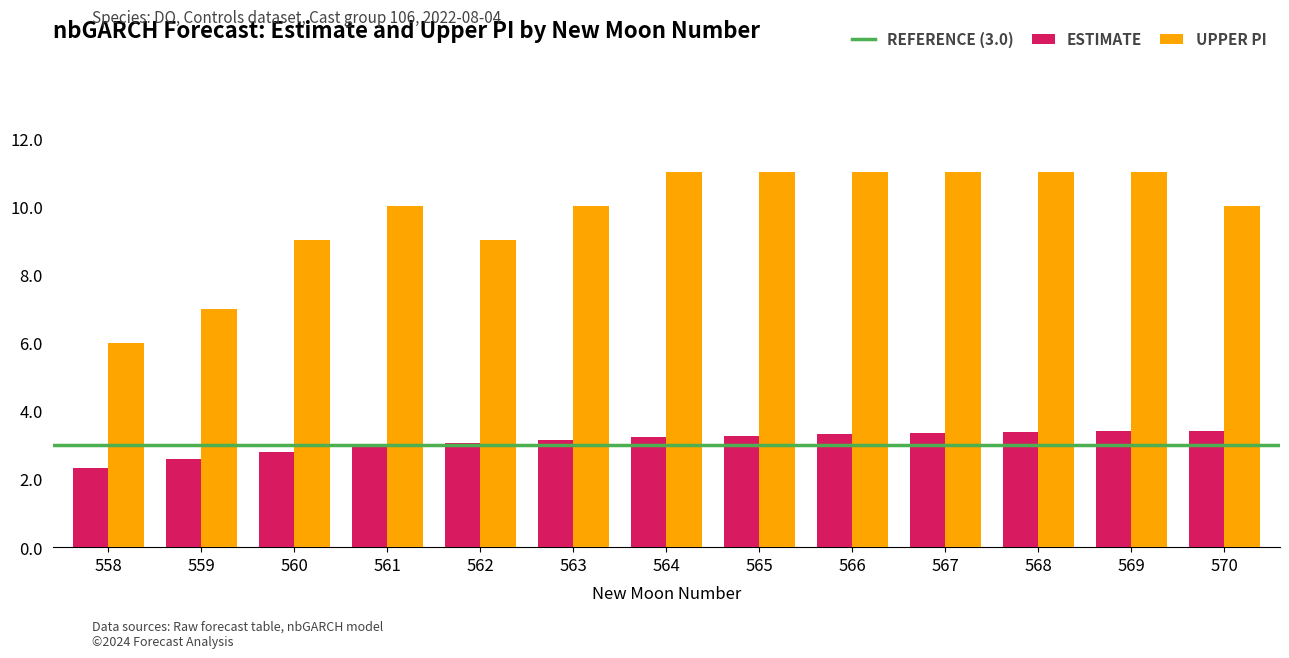

The UPPER PI series shows 7.3 at 564. True or false?

False